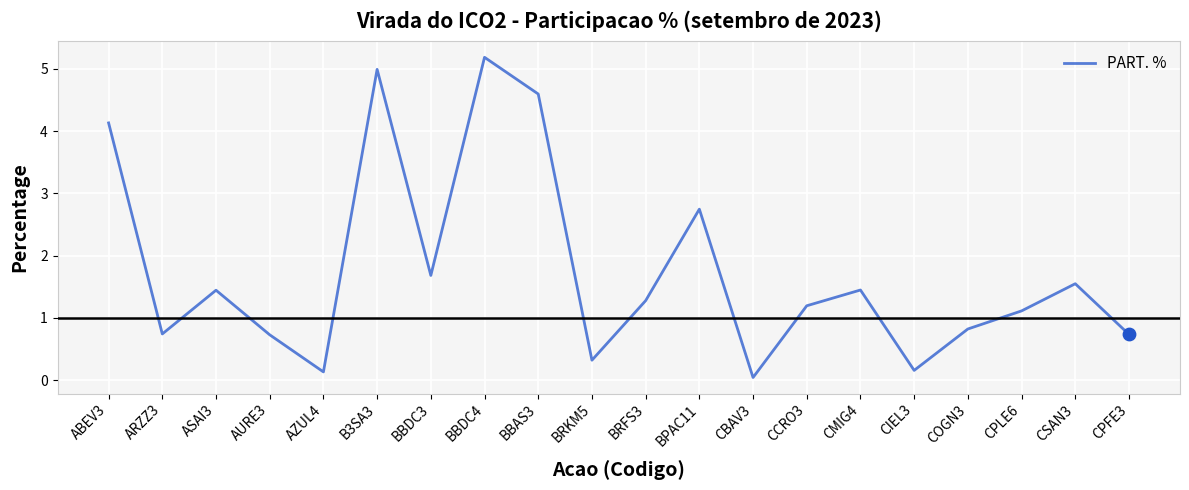

Between COGN3 and CSAN3, which is larger?

CSAN3